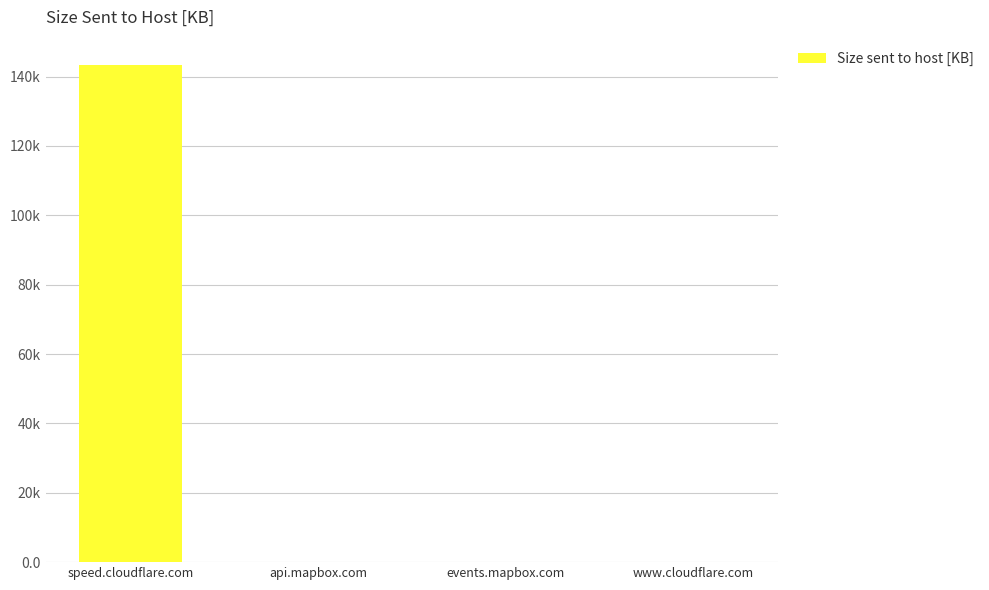

Are the bars horizontal?

No